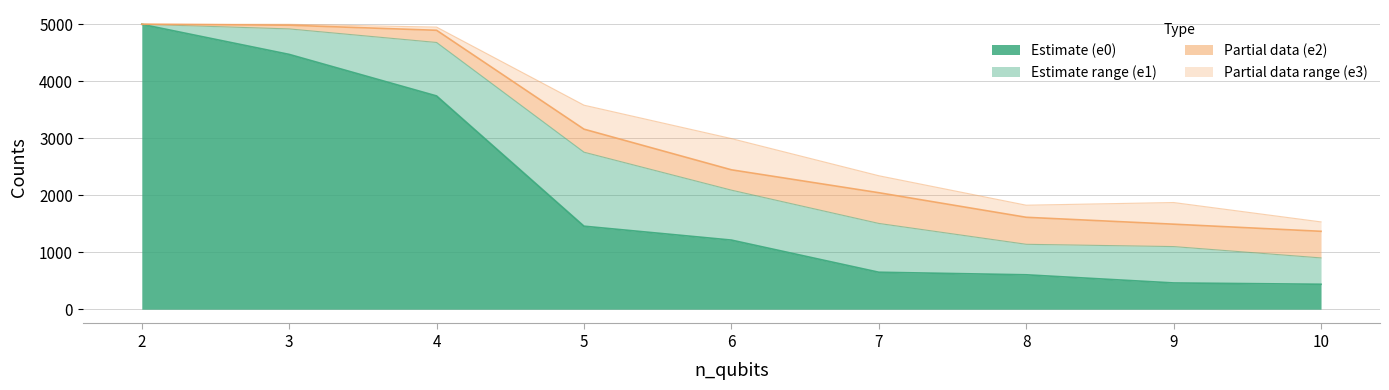

True or false: e3 has more than 1 interior local peaks.

True